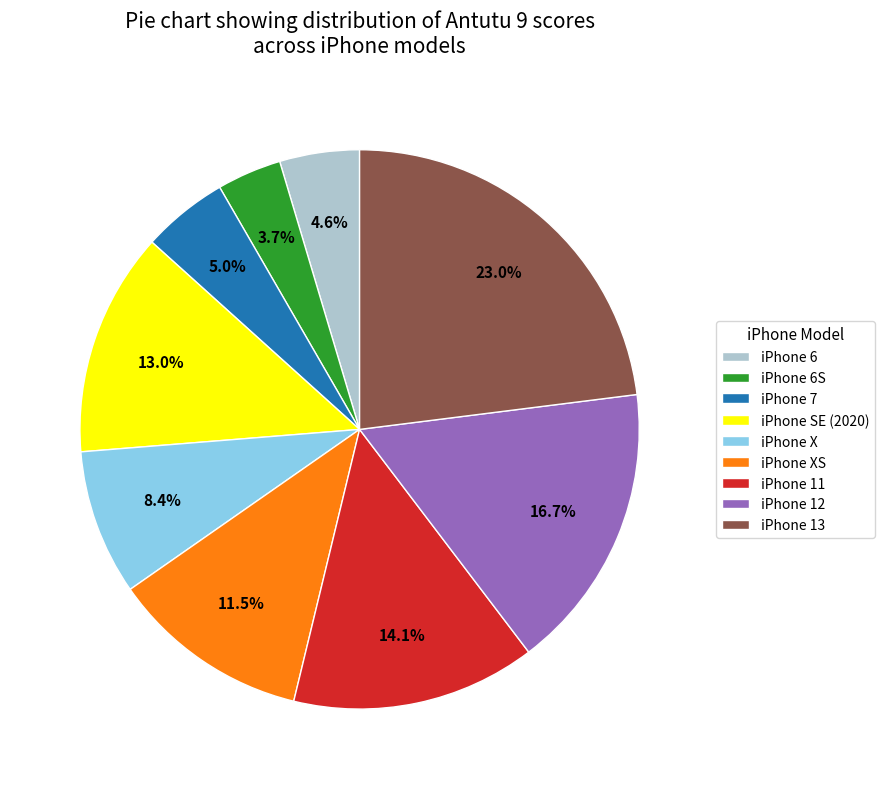

Combined, do iPhone 12 and iPhone 11 account for over 50%?

No